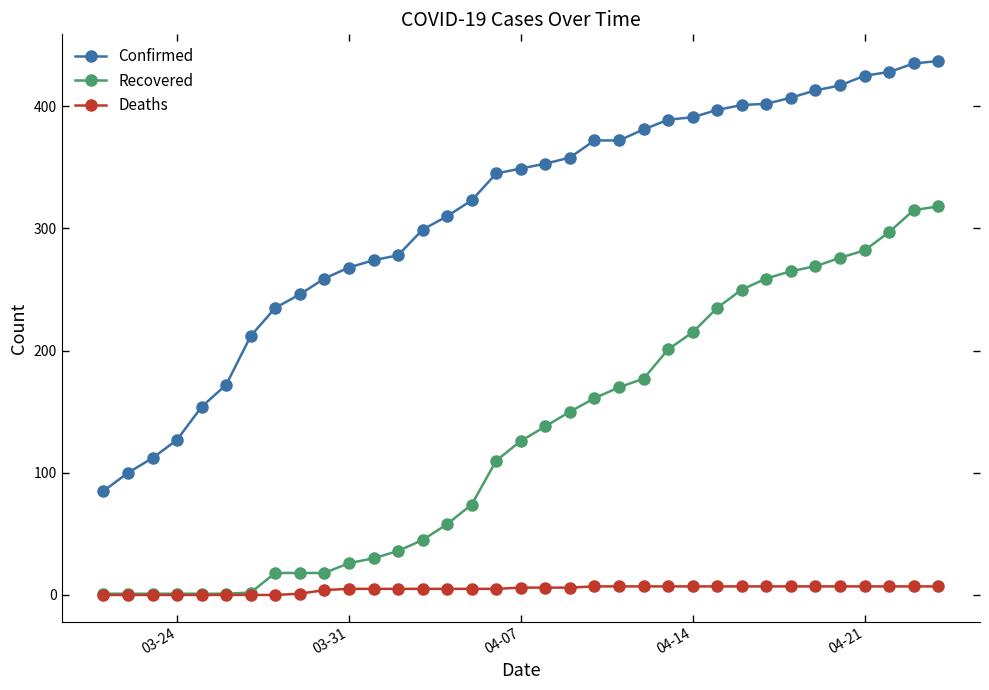

What is the maximum value for Confirmed?

437